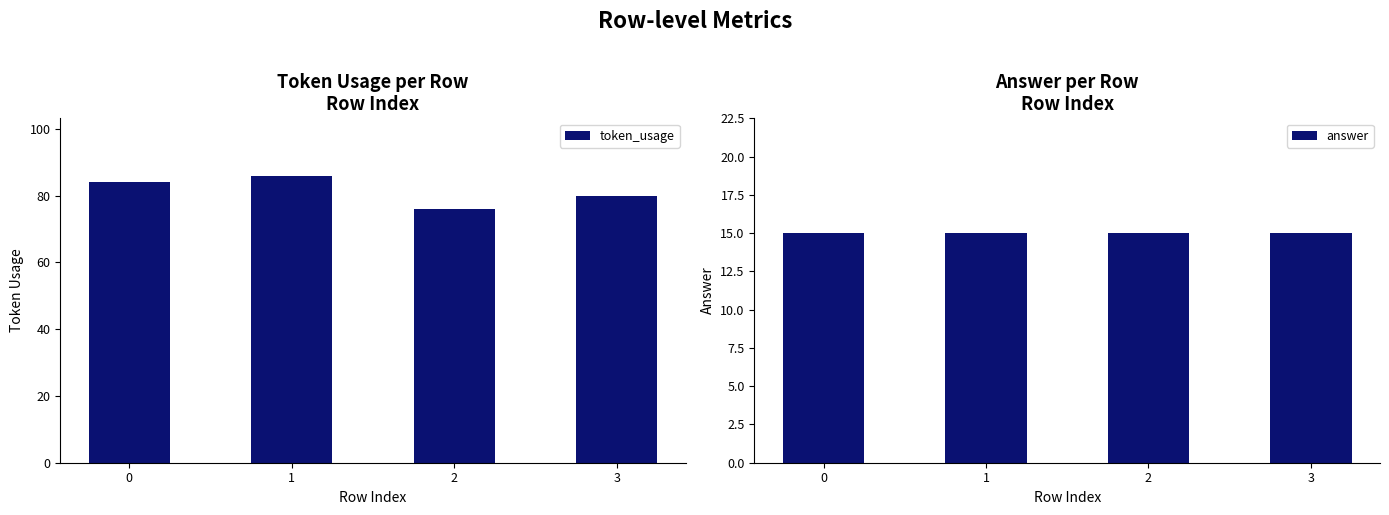

What are all the series names shown in the legend?

token_usage, answer